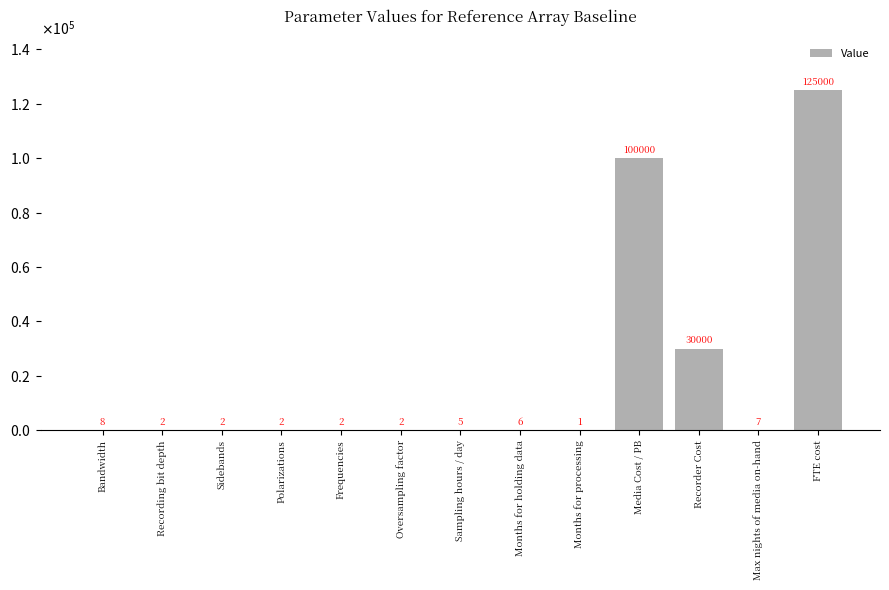

What is the sum of the values at Sidebands and Media Cost / PB?

100002